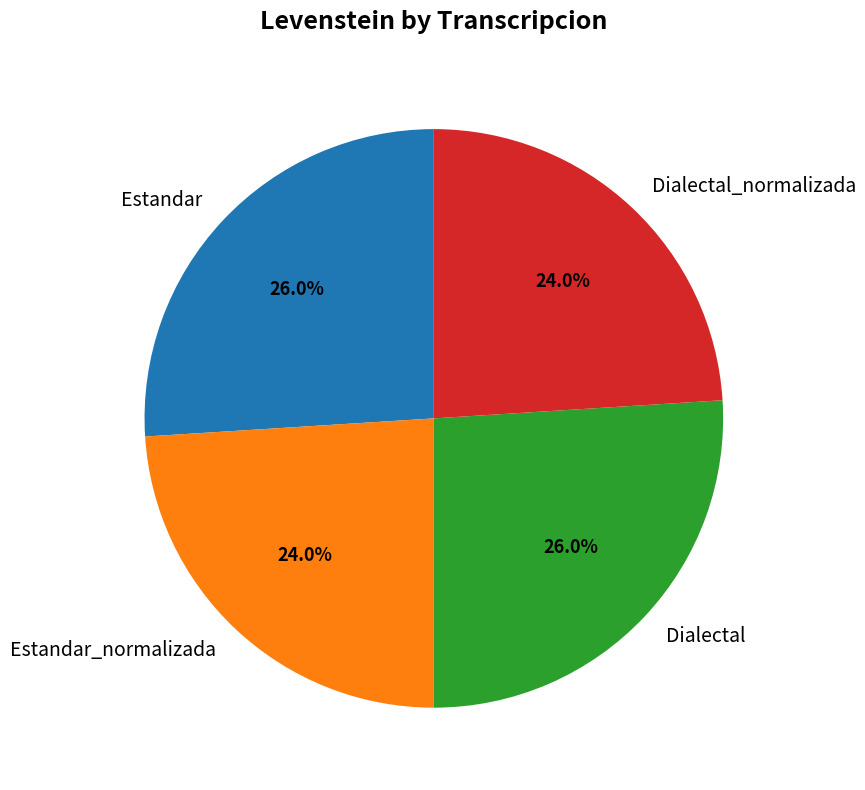

What percentage is NOT represented by Dialectal_normalizada?

76.0%